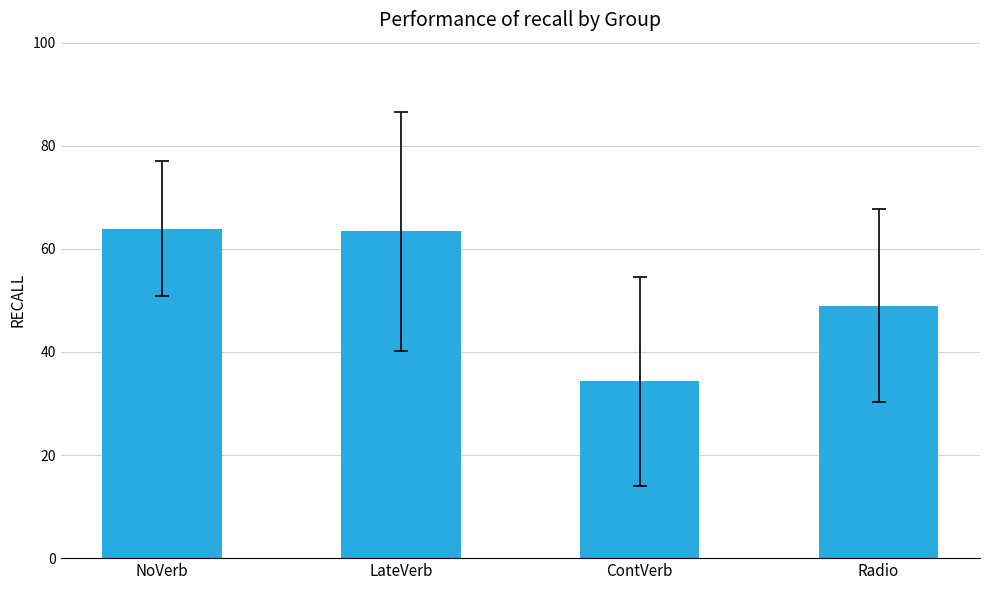

What is the change in value from LateVerb to ContVerb?

-29.1